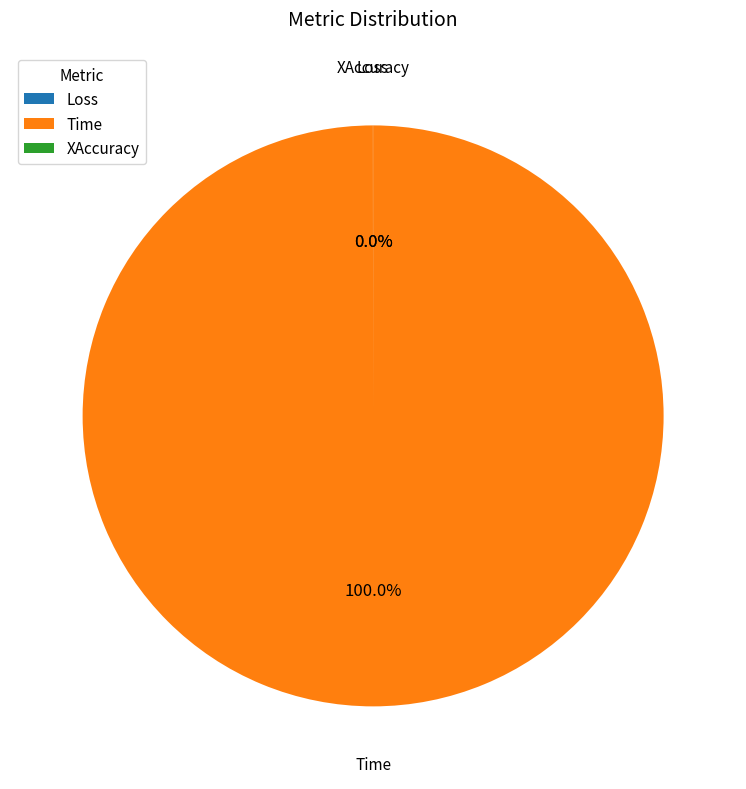

Which category has the biggest portion of the pie?

Time